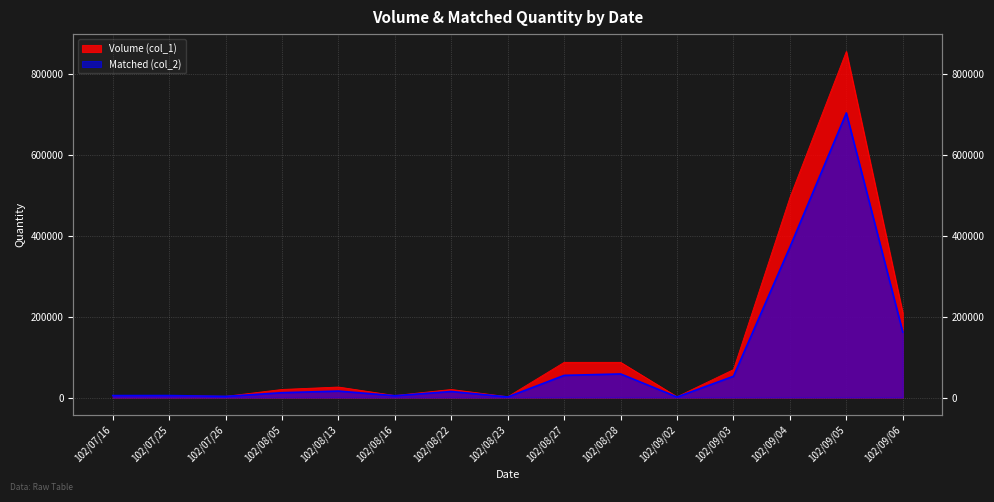

What is the total value across all series at 102/08/16?

9550